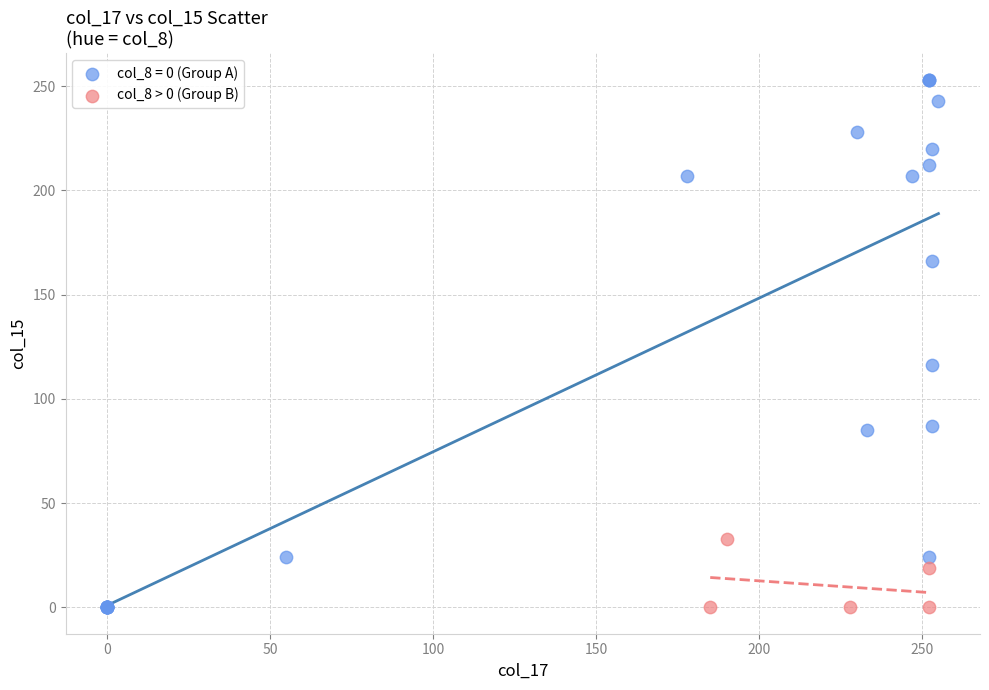

Which series has the largest Y range (max minus min)?

col_8 = 0 (Group A)